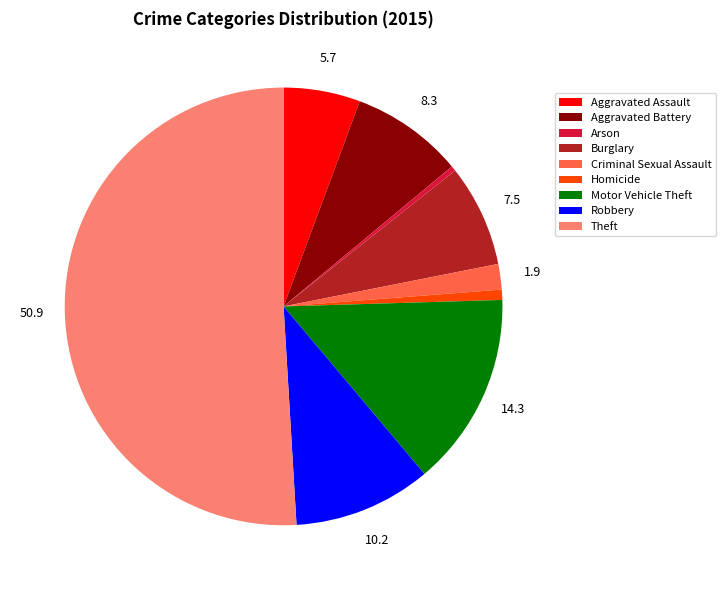

Which slice represents more than half of the pie?

Theft